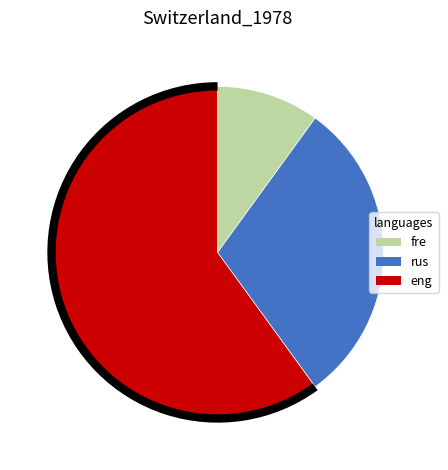

How many slices are in this pie chart?

3